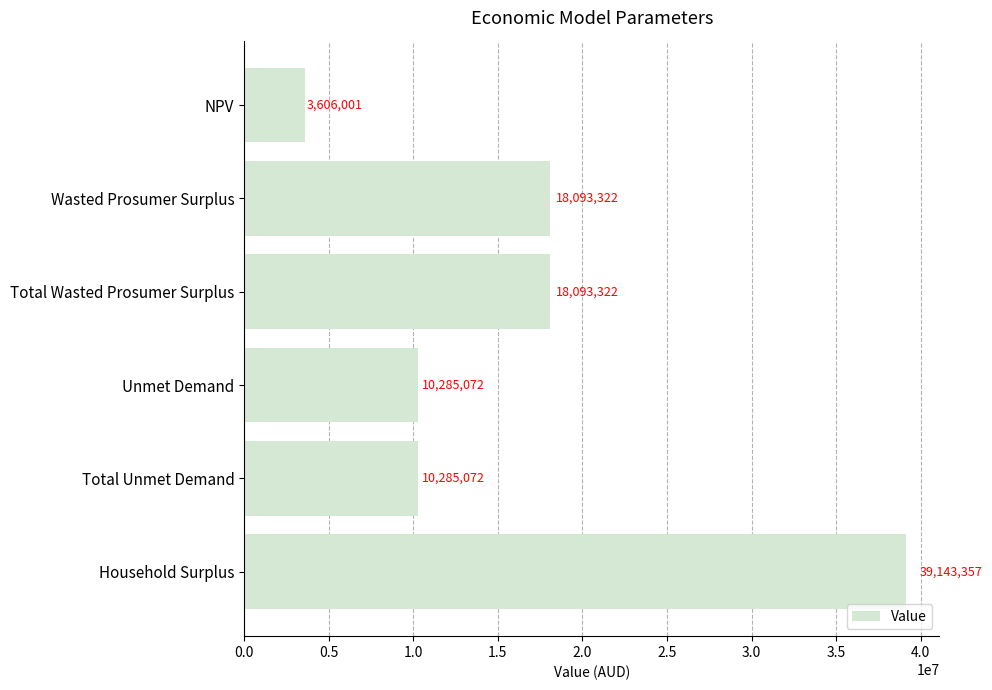

Which has a higher value, Household Surplus or Unmet Demand?

Household Surplus